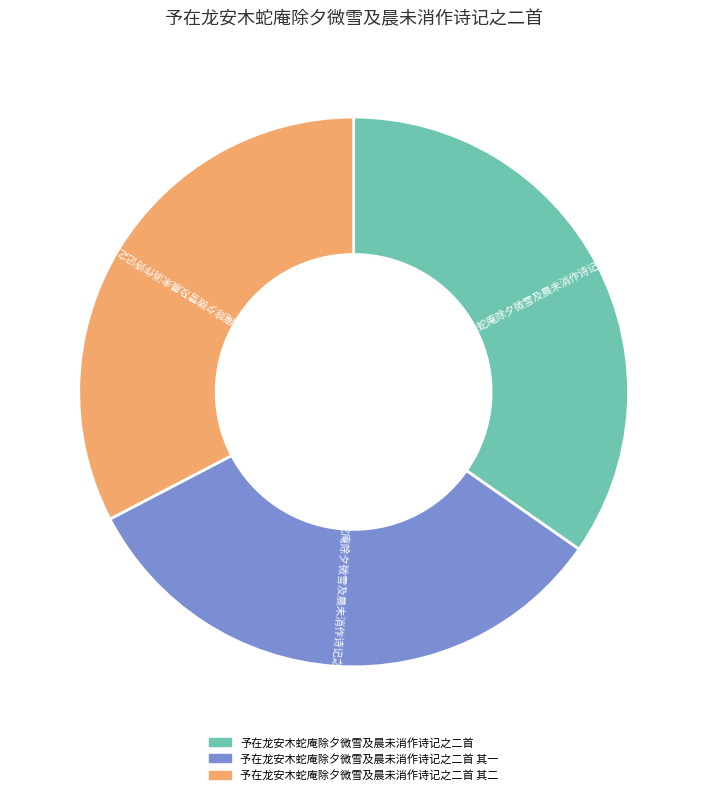

What is the ratio of the value at 予在龙安木蛇庵除夕微雪及晨未消作诗记之二首 其一 to the value at 予在龙安木蛇庵除夕微雪及晨未消作诗记之二首 其二?

1.0